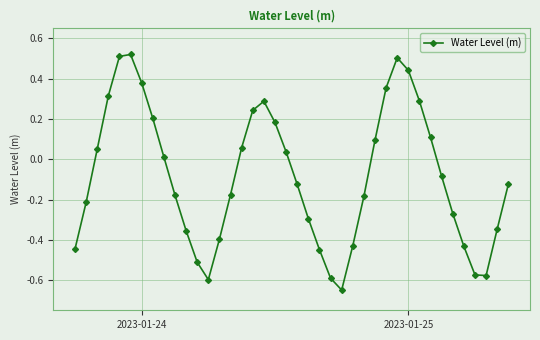

What is the difference between the maximum and second lowest values?

1.1